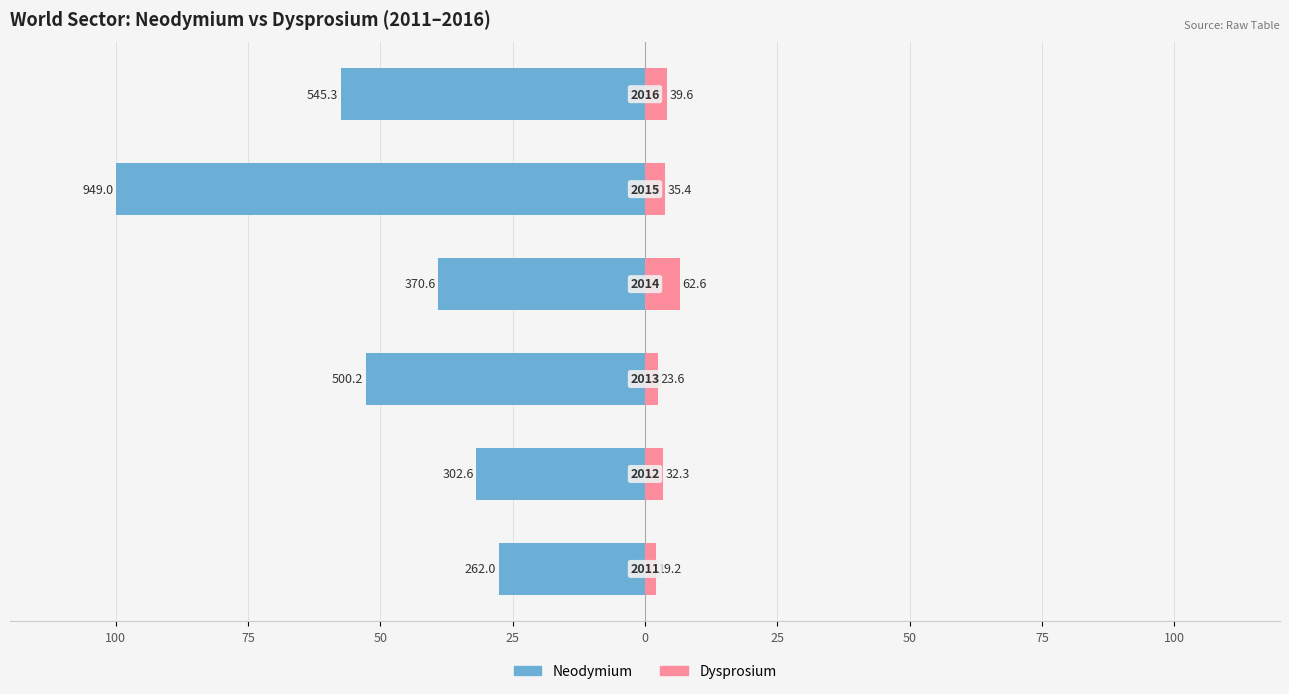

Is the value of Dysprosium at 0 greater than the value of Neodymium at 100?

Yes